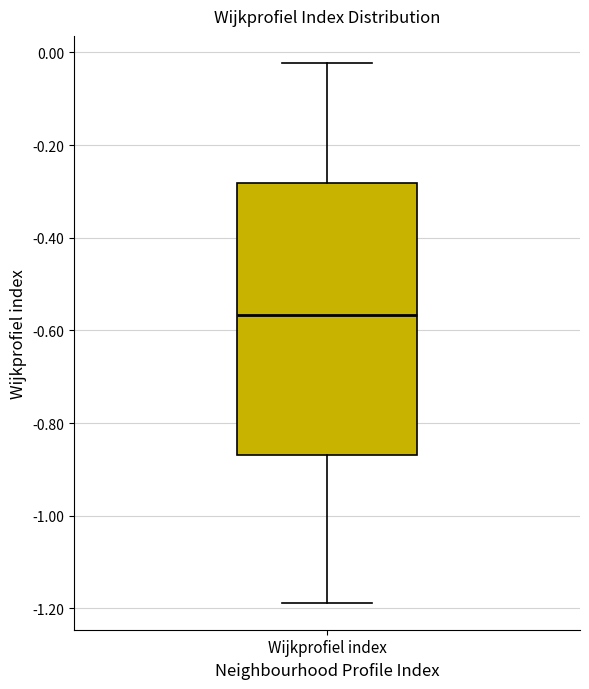

Transcribe this box plot: give where the median line is, the range the box spans, and where the two whiskers end, as read against the y-axis. The values are not printed on the chart, so give them approximately, as read against the axis.

median -0.56, box -0.86 to -0.28, whiskers -1.18 to -0.02